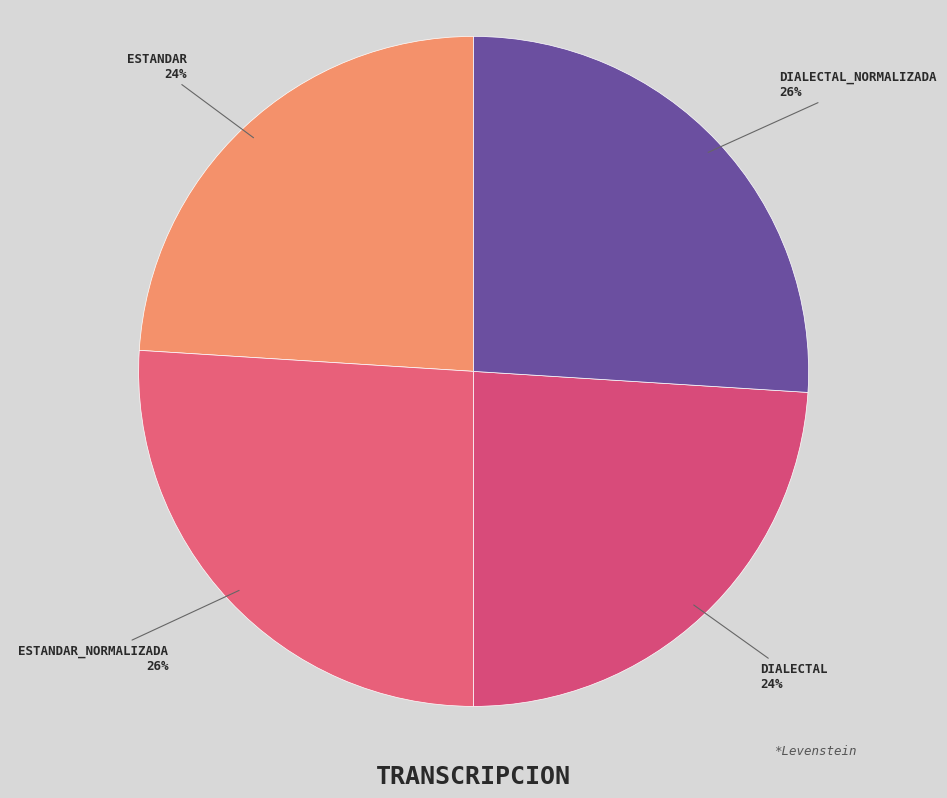

Is there any slice that represents more than half of the pie?

No